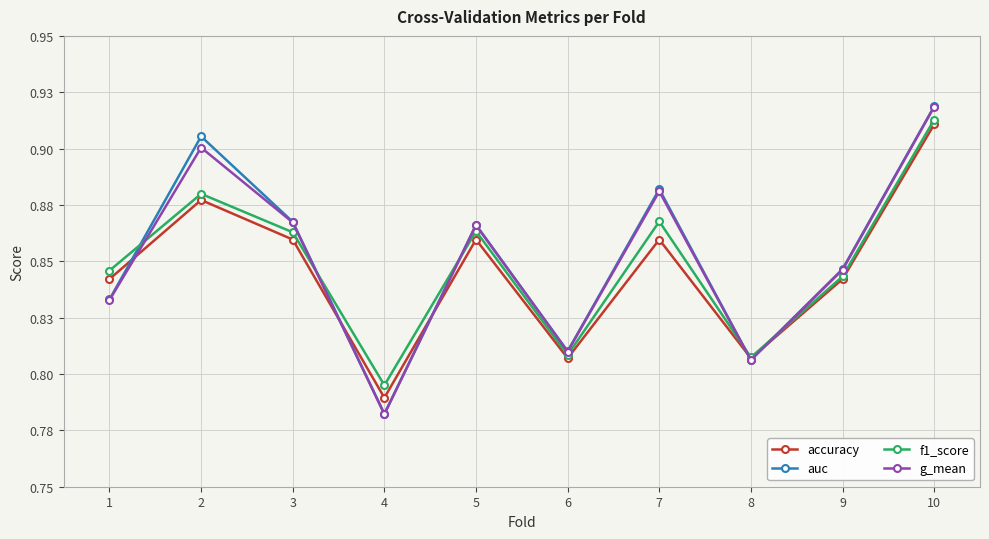

At which category does auc reach its first local valley?

4